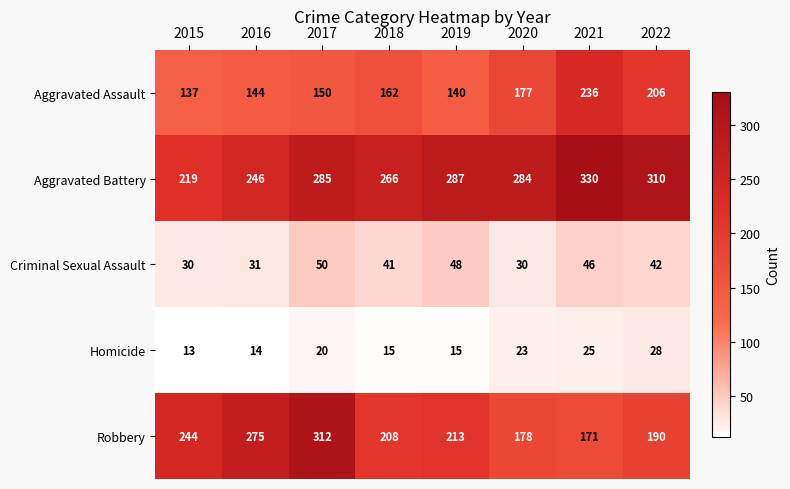

At which category is the sum across all series the highest?

2017